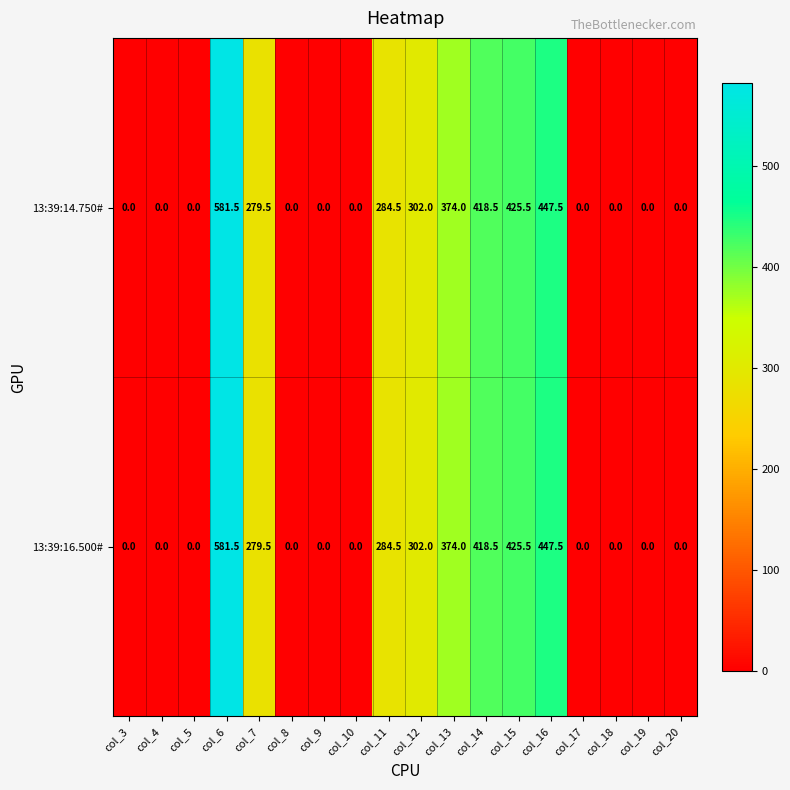

Where is 13:39:16.500# nearest to the value 290?

col_11